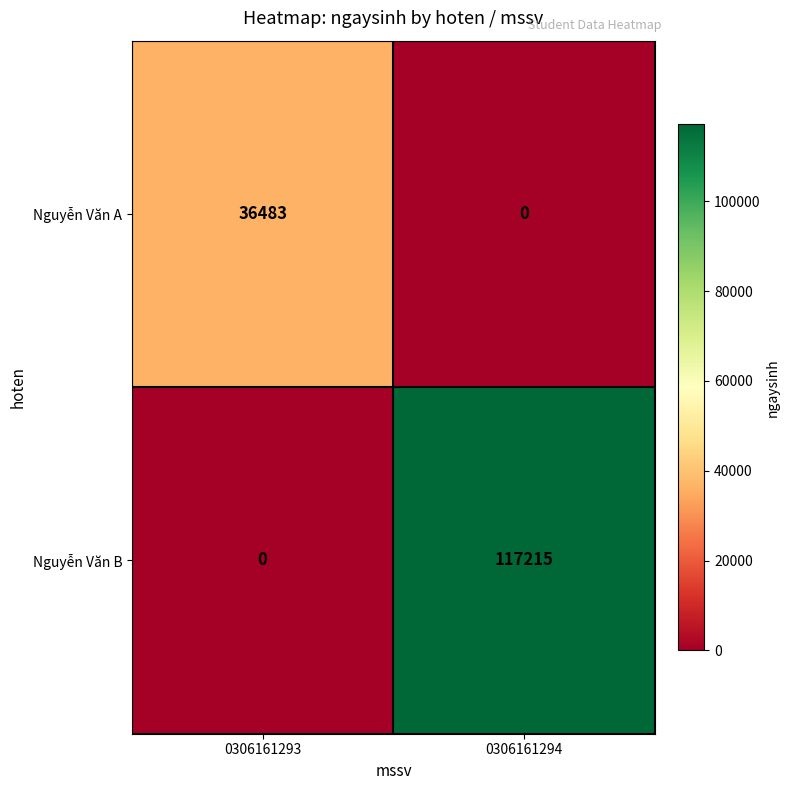

How many values in Nguyễn Văn B are above zero?

1